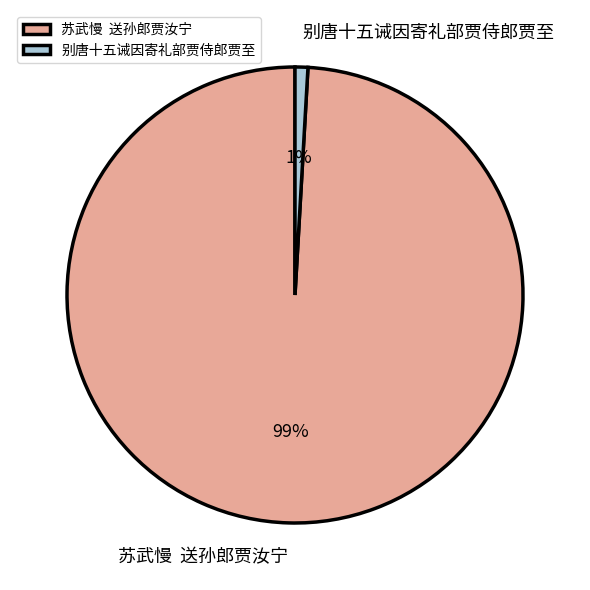

To the nearest percent, what percentage of the pie is 苏武慢 送孙郎贾汝宁?

99%